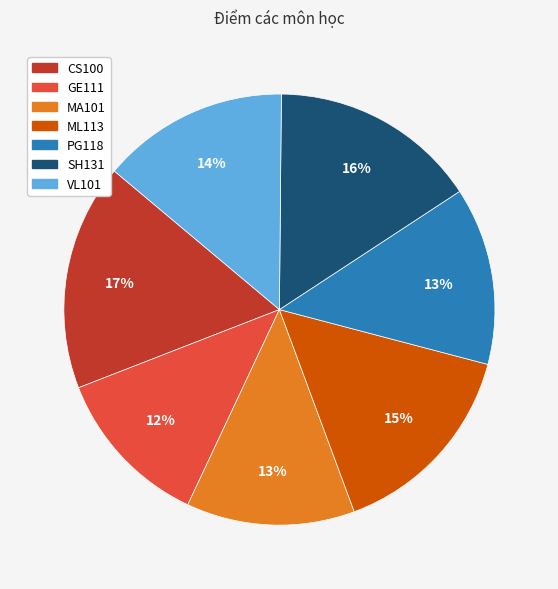

Is the sum of MA101 and CS100 greater than half?

No